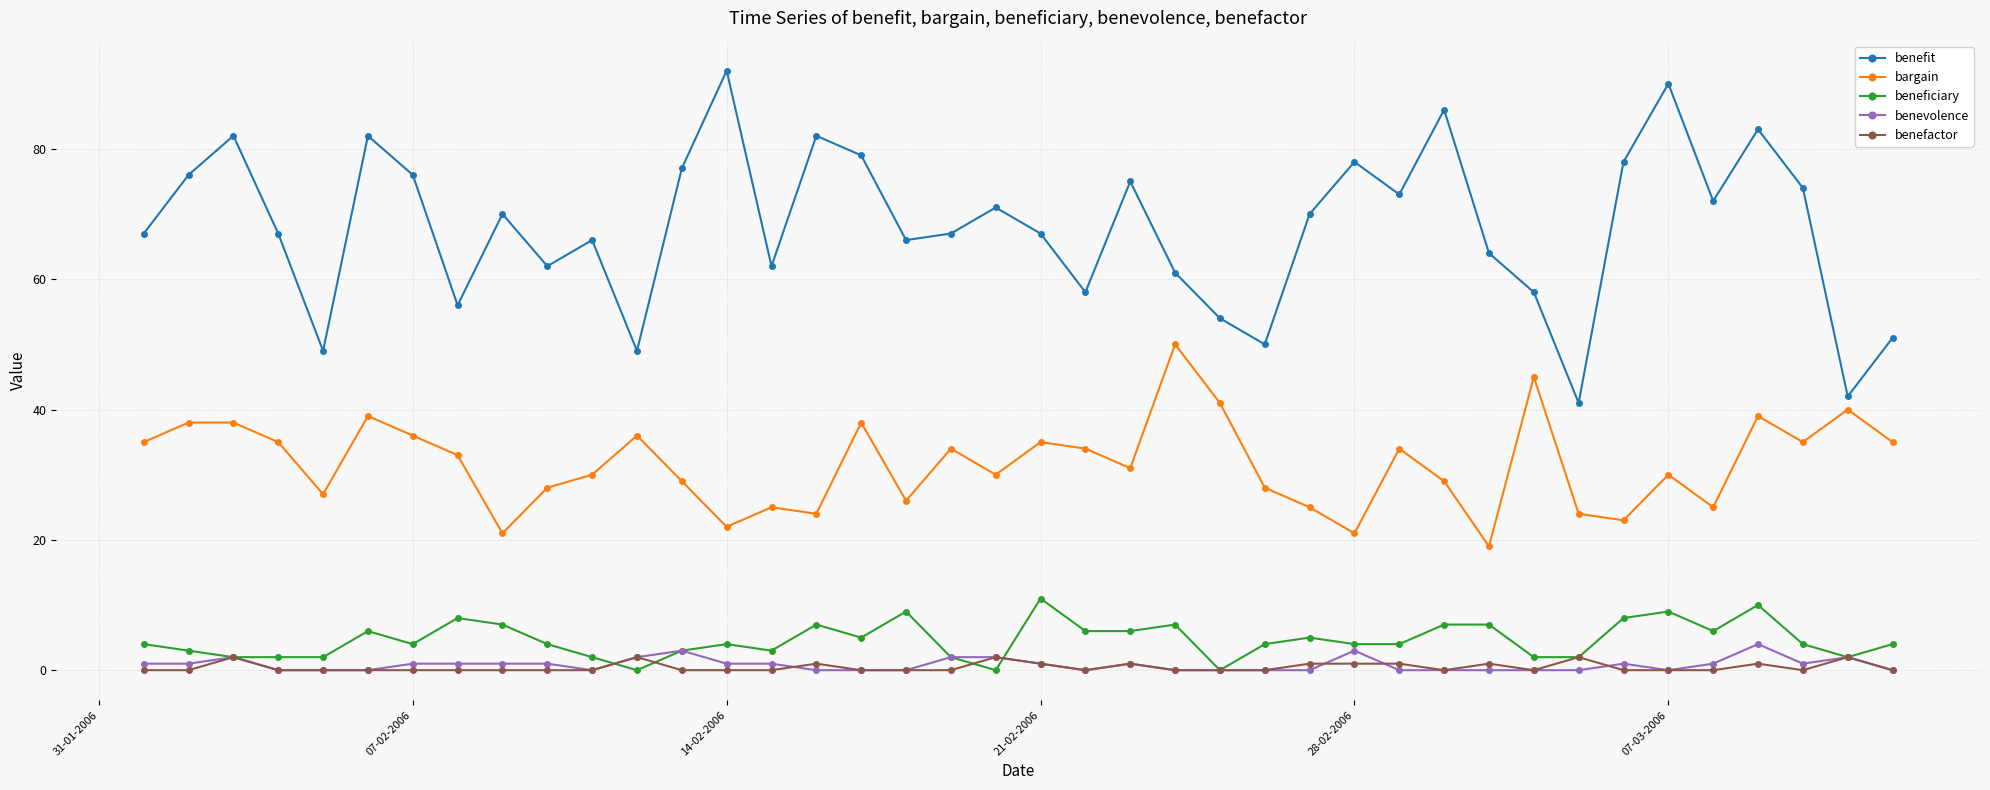

True or false: beneficiary has more than 0 interior local peaks.

True